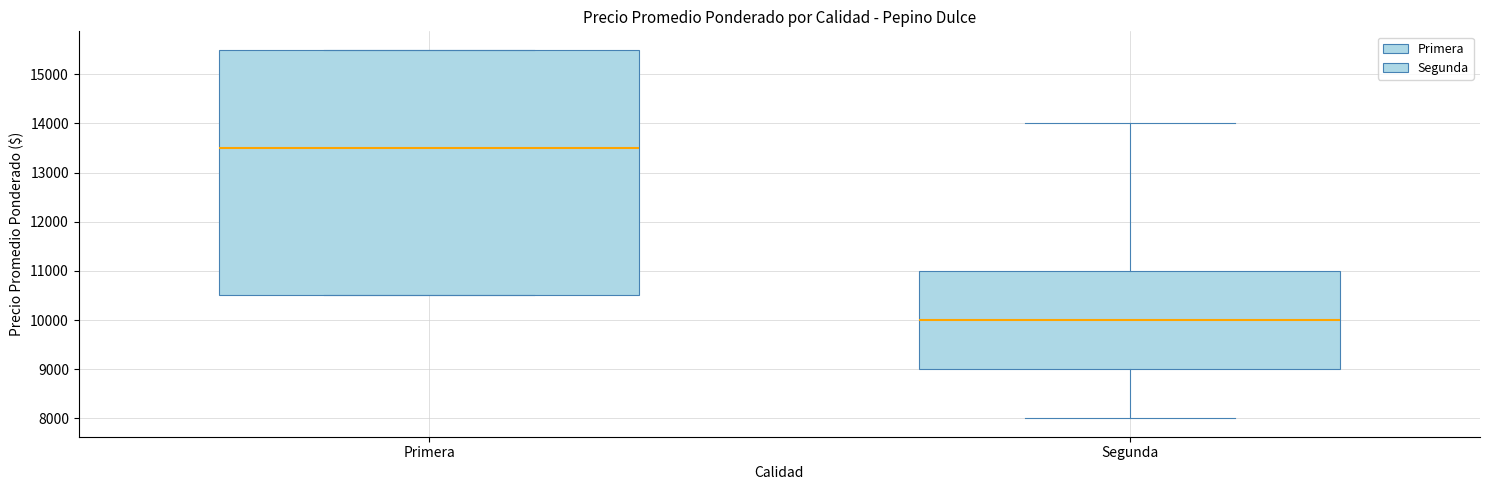

Comparing the boxes themselves (not the whiskers), which one is the tallest?

Primera